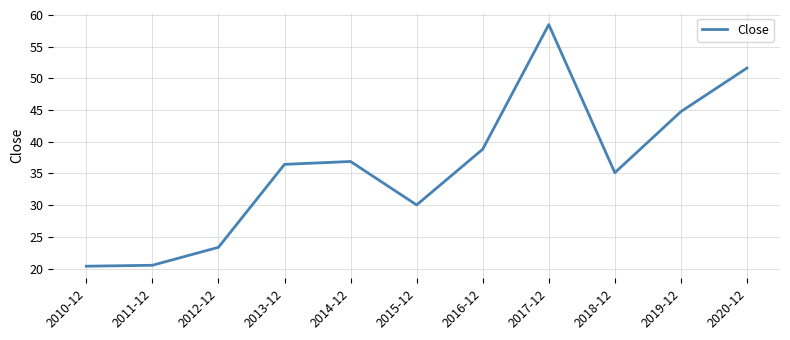

At which category does the chart reach its peak across all series?

2017-12